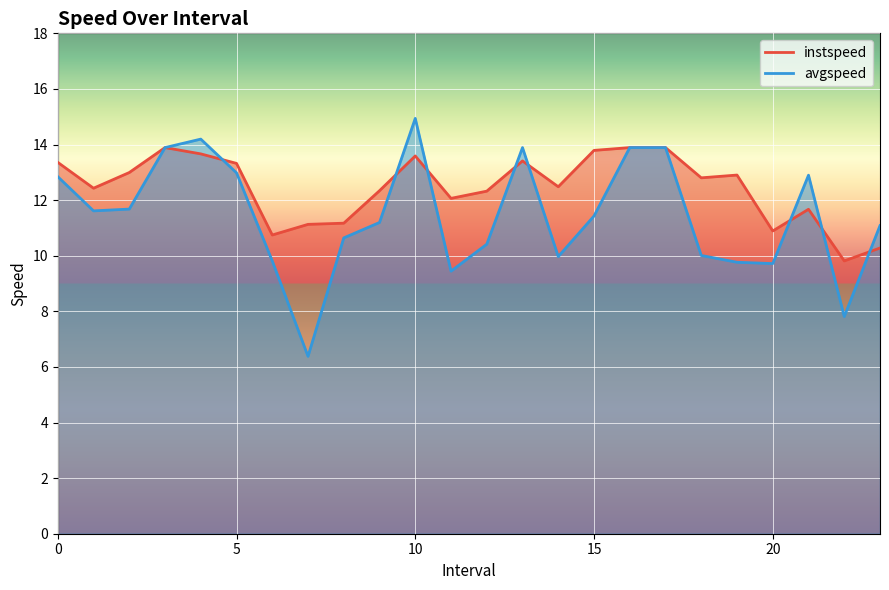

Which series changed the most between 11 and 12?

avgspeed